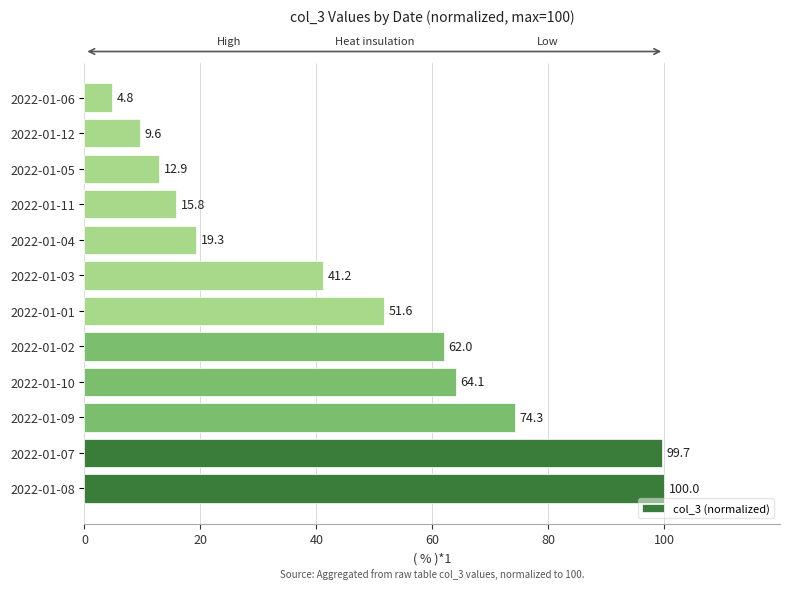

Reading bottom to top, list all the values displayed in this chart.

2022-01-08=100.0	2022-01-07=99.7	2022-01-09=74.3	2022-01-10=64.1	2022-01-02=62.0	2022-01-01=51.6	2022-01-03=41.2	2022-01-04=19.3	2022-01-11=15.8	2022-01-05=12.9	2022-01-12=9.6	2022-01-06=4.8